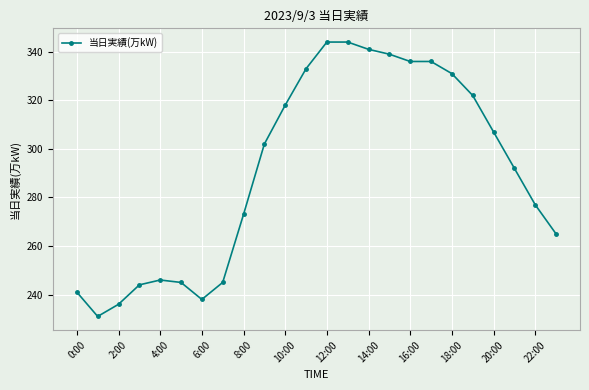

What is the average value?

291